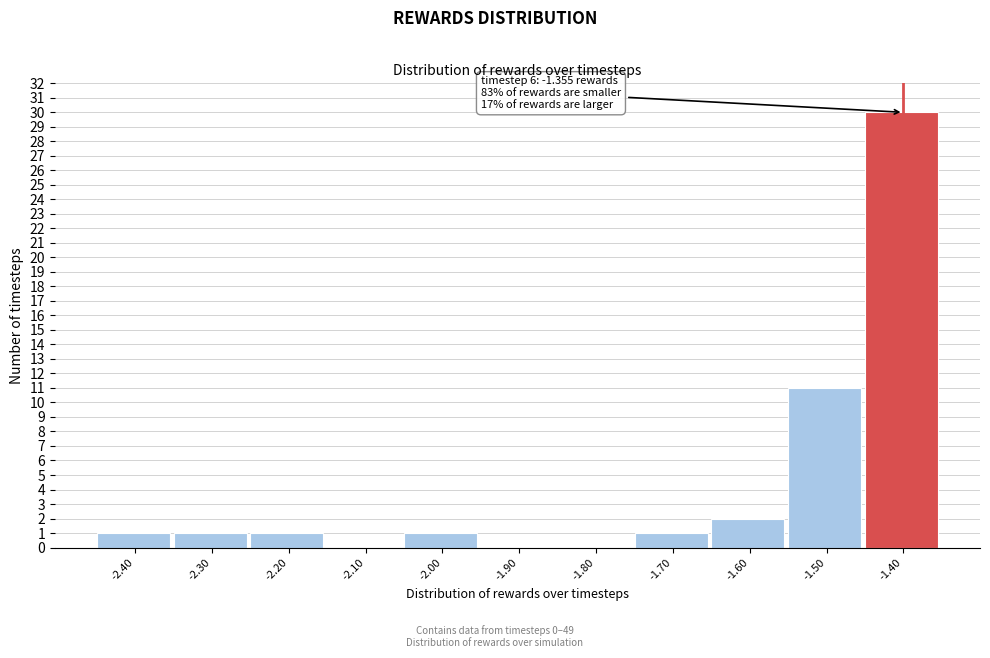

Reading right to left, list all the values displayed in this chart.

-1.40=30	-1.50=11	-1.60=2	-1.70=1	-1.80=0	-1.90=0	-2.00=1	-2.10=0	-2.20=1	-2.30=1	-2.40=1